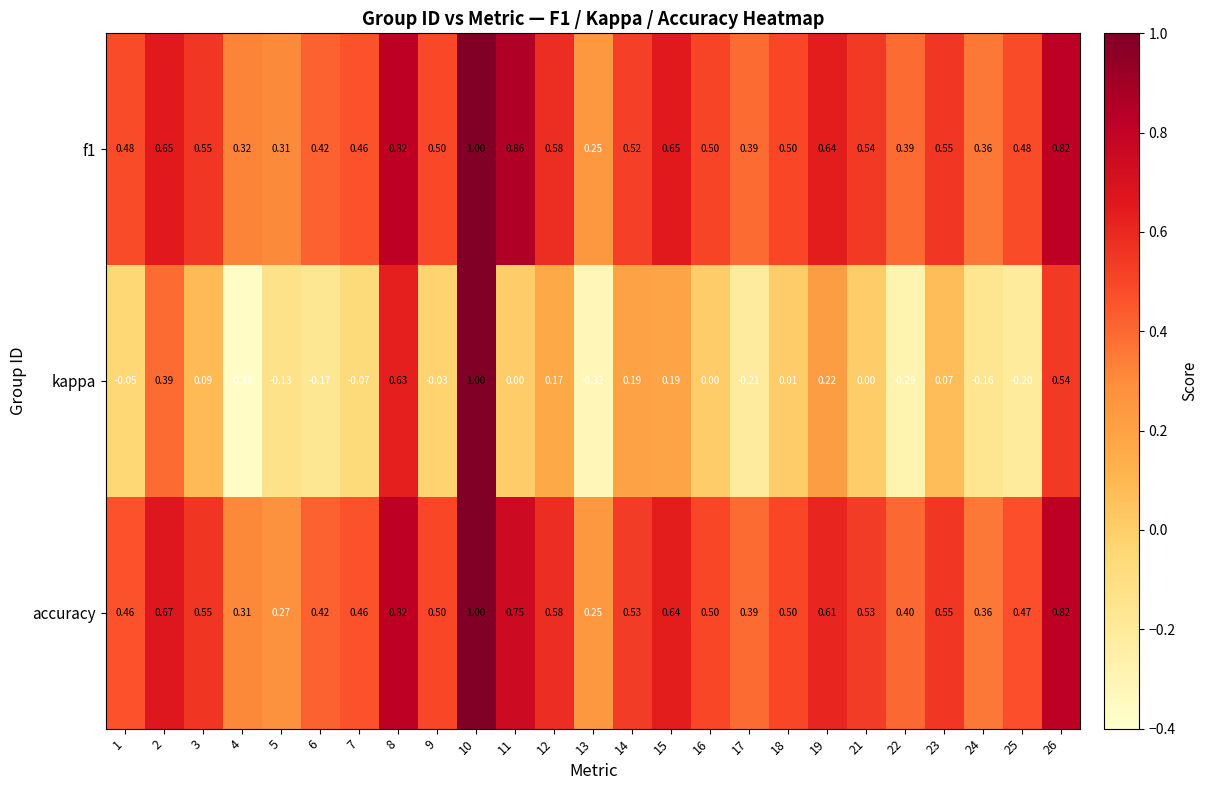

Which series has the largest range (max minus min)?

kappa